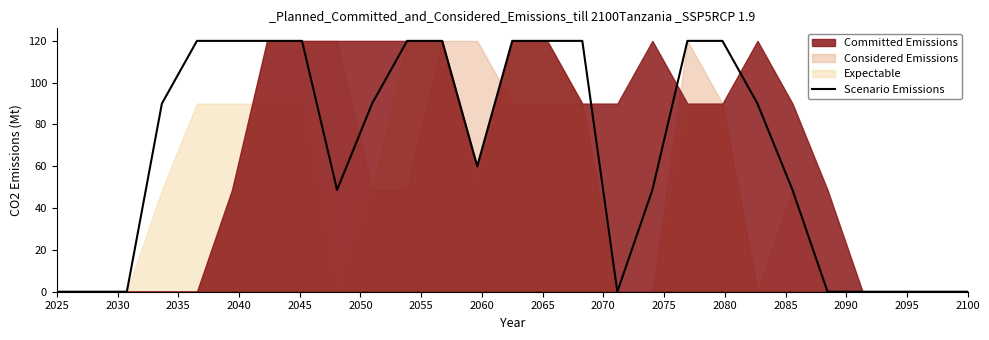

How many data points does each series have?

27